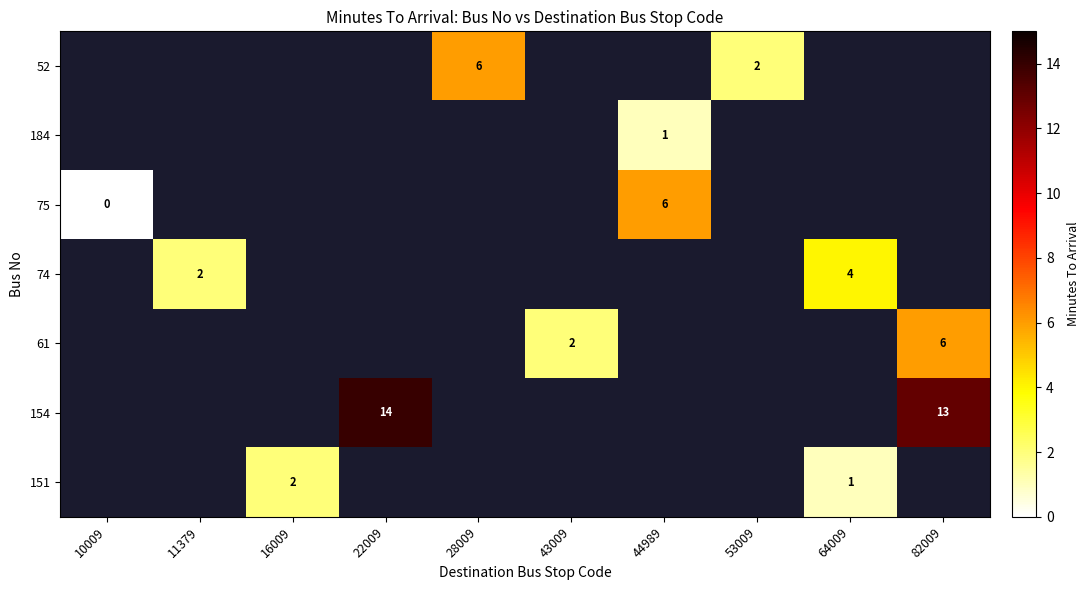

Is it true that 61 equals 6 at 82009?

True